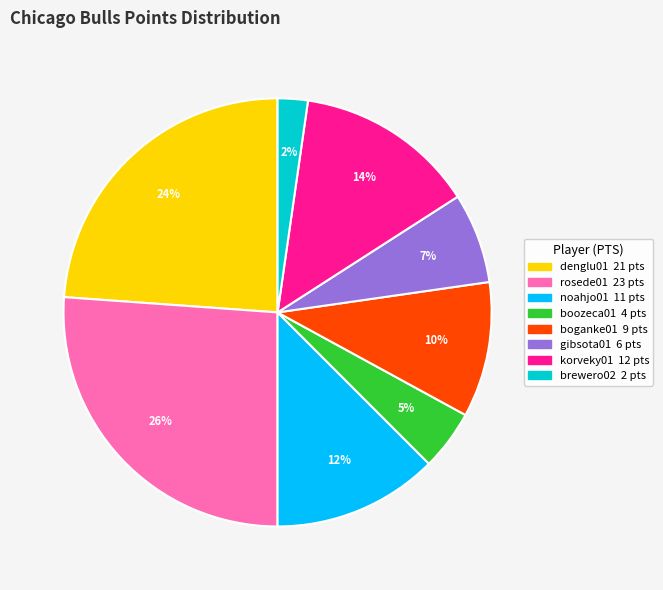

To the nearest percent, what is the average slice percentage?

12%